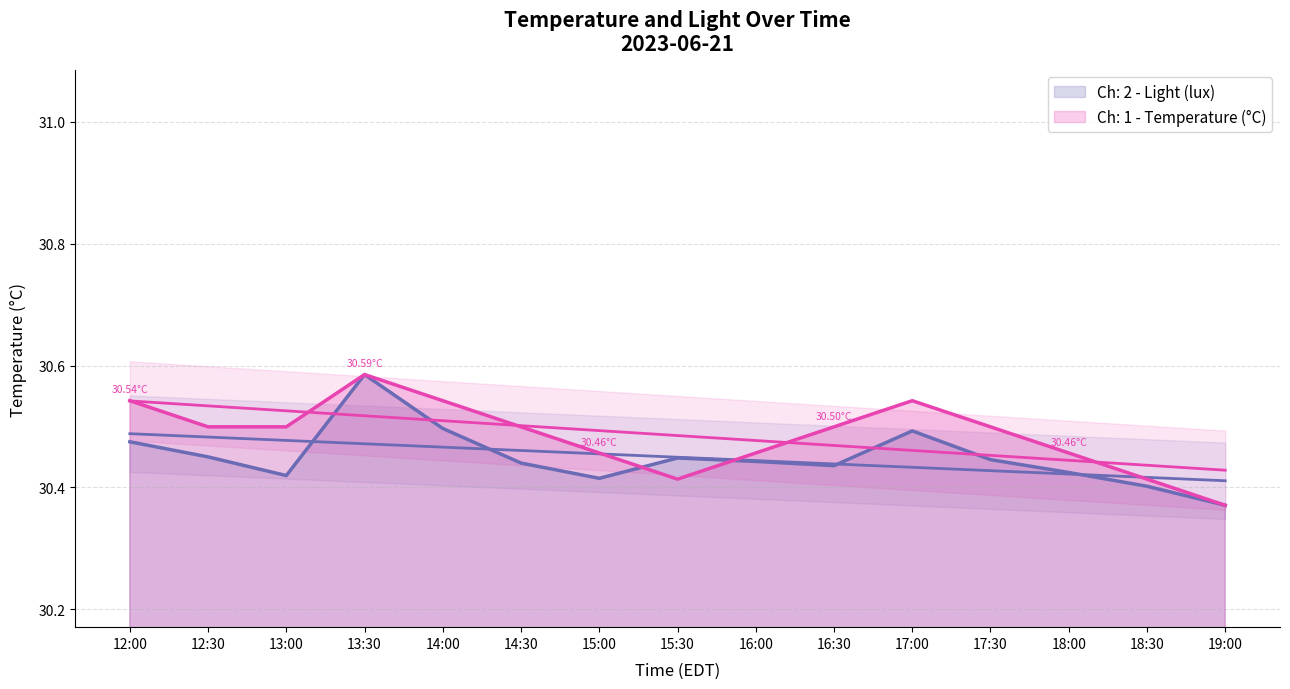

What is the spread (max minus min) of values at 16:30?

0.1